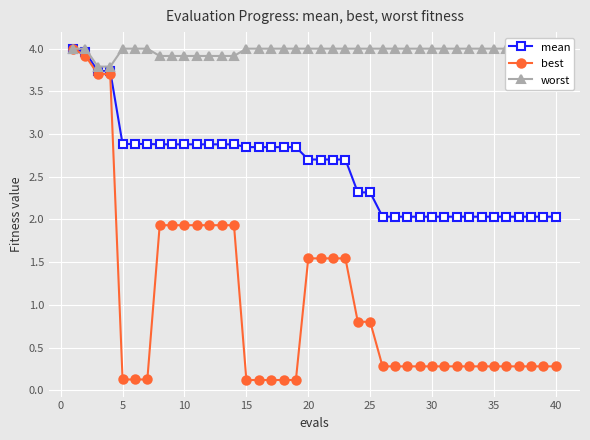

The best series shows 0.4 at 31. True or false?

False